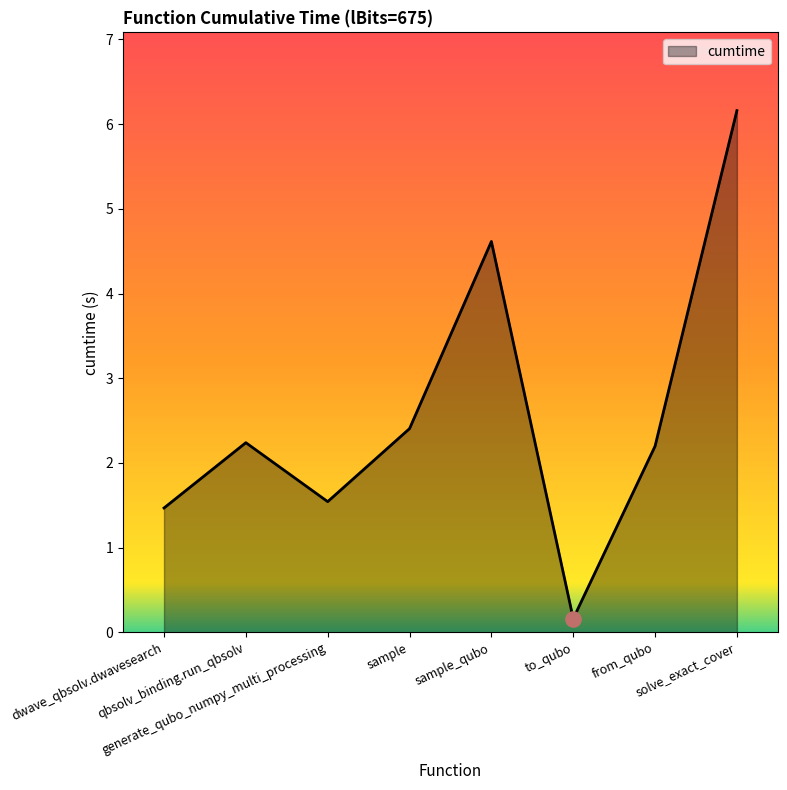

Which has a higher value, sample or to_qubo?

sample